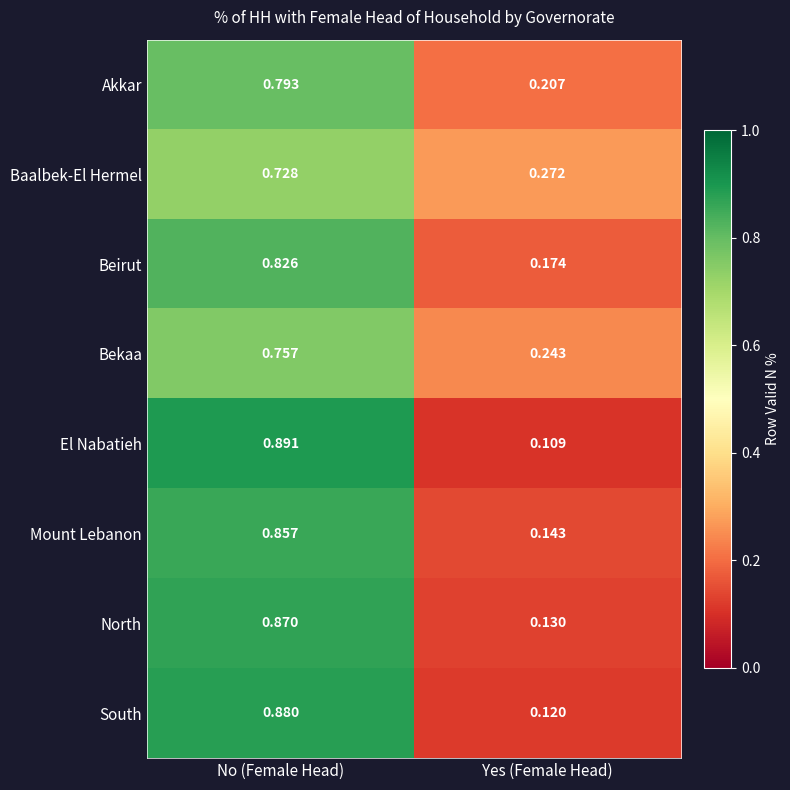

Between No (Female Head) and Yes (Female Head), which series saw the biggest shift?

El Nabatieh